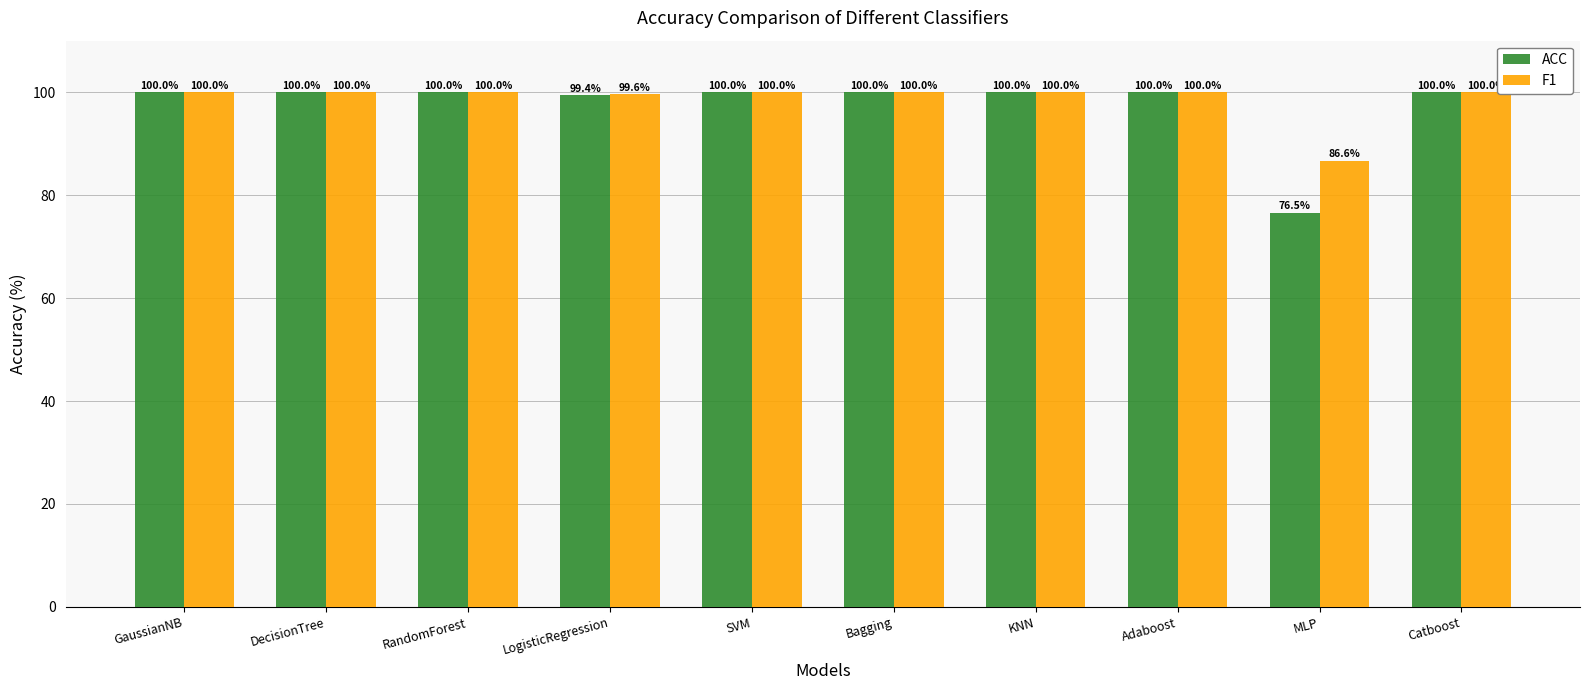

What is the highest value of the F1 series?

100.0